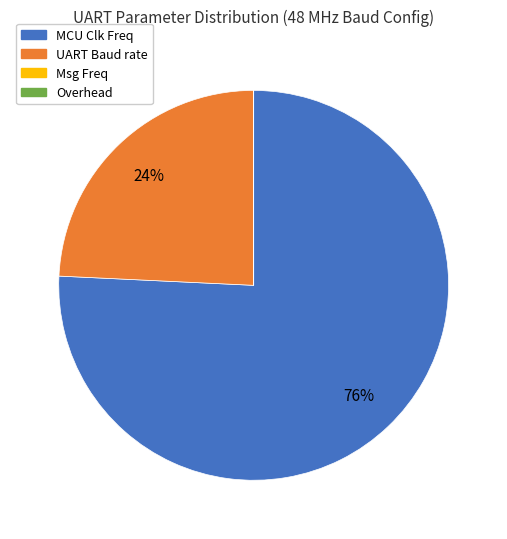

To the nearest percent, what is the difference between the largest and smallest slice percentages?

76%